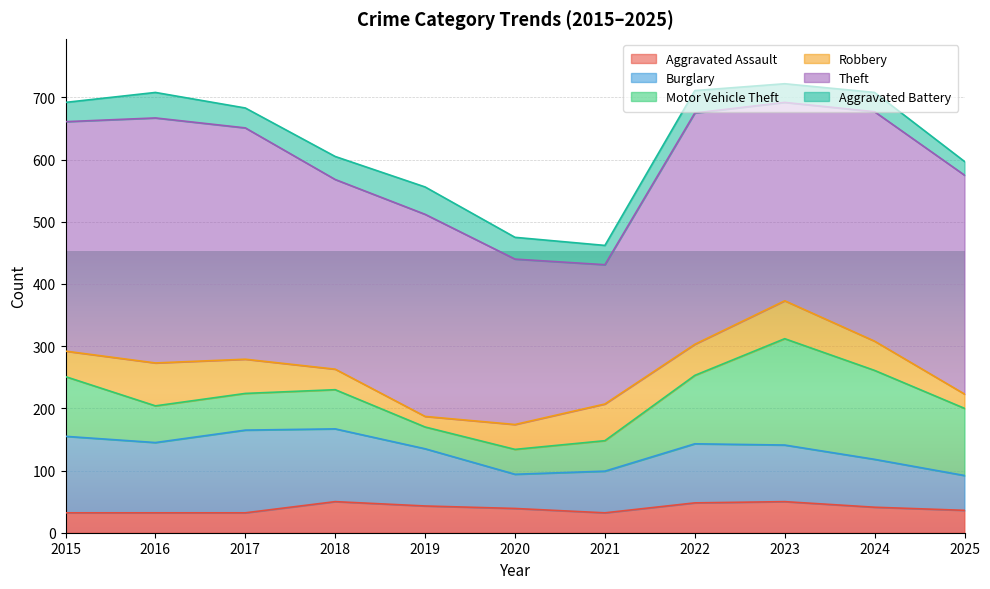

How many data points does each series have?

11